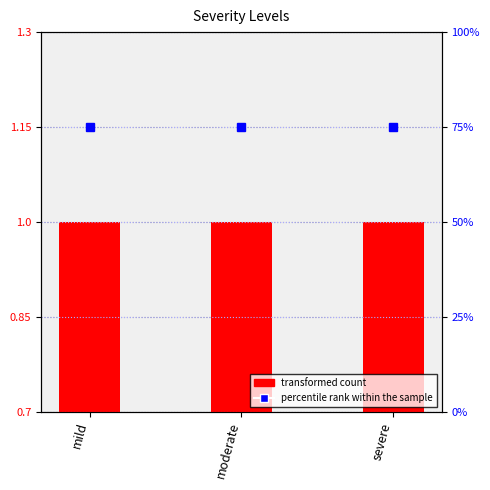

Rank the series by their maximum value, from highest to lowest.

percentile rank within the sample, transformed count